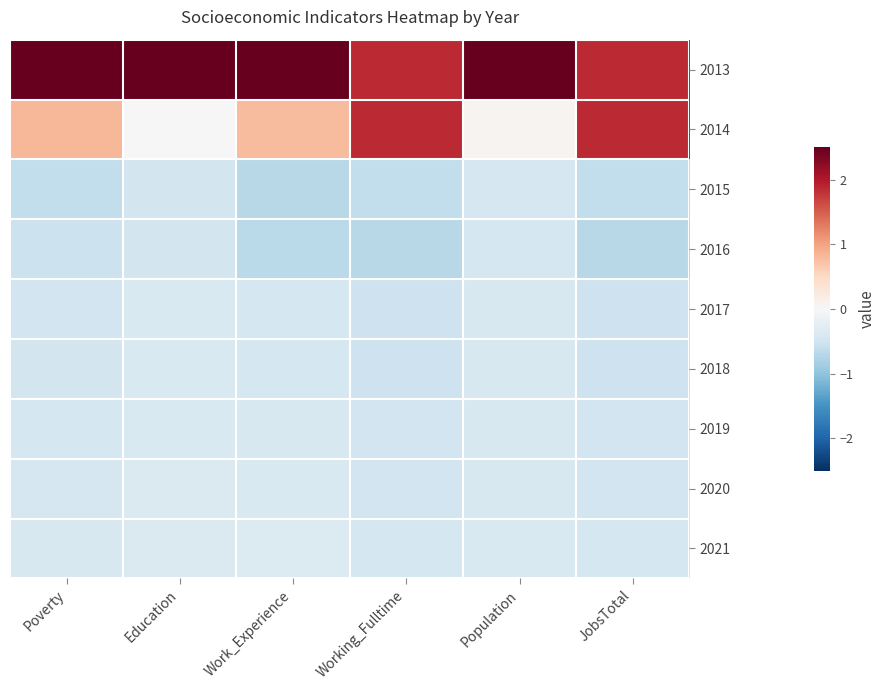

Reading right to left, what are all the values shown in this chart?

2013: JobsTotal=1.9	Population=2.8	Working_Fulltime=1.9	Work_Experience=2.6	Education=2.8	Poverty=2.6
2014: JobsTotal=1.9	Population=0.1	Working_Fulltime=1.9	Work_Experience=0.8	Education=0.0	Poverty=0.8
2015: JobsTotal=-0.6	Population=-0.4	Working_Fulltime=-0.6	Work_Experience=-0.7	Education=-0.5	Poverty=-0.6
2016: JobsTotal=-0.7	Population=-0.4	Working_Fulltime=-0.7	Work_Experience=-0.7	Education=-0.5	Poverty=-0.5
2017: JobsTotal=-0.5	Population=-0.4	Working_Fulltime=-0.5	Work_Experience=-0.4	Education=-0.4	Poverty=-0.5
2018: JobsTotal=-0.5	Population=-0.4	Working_Fulltime=-0.5	Work_Experience=-0.4	Education=-0.4	Poverty=-0.5
2019: JobsTotal=-0.5	Population=-0.4	Working_Fulltime=-0.5	Work_Experience=-0.4	Education=-0.4	Poverty=-0.4
2020: JobsTotal=-0.5	Population=-0.4	Working_Fulltime=-0.5	Work_Experience=-0.4	Education=-0.4	Poverty=-0.4
2021: JobsTotal=-0.4	Population=-0.4	Working_Fulltime=-0.4	Work_Experience=-0.3	Education=-0.4	Poverty=-0.4